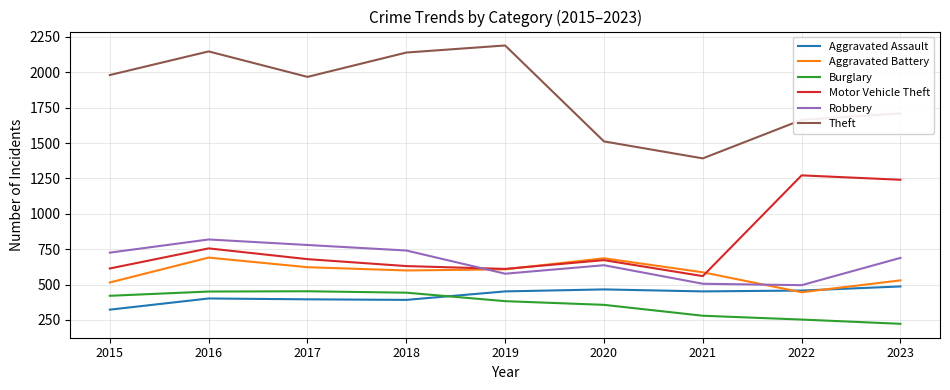

What is the greatest value displayed?

2190